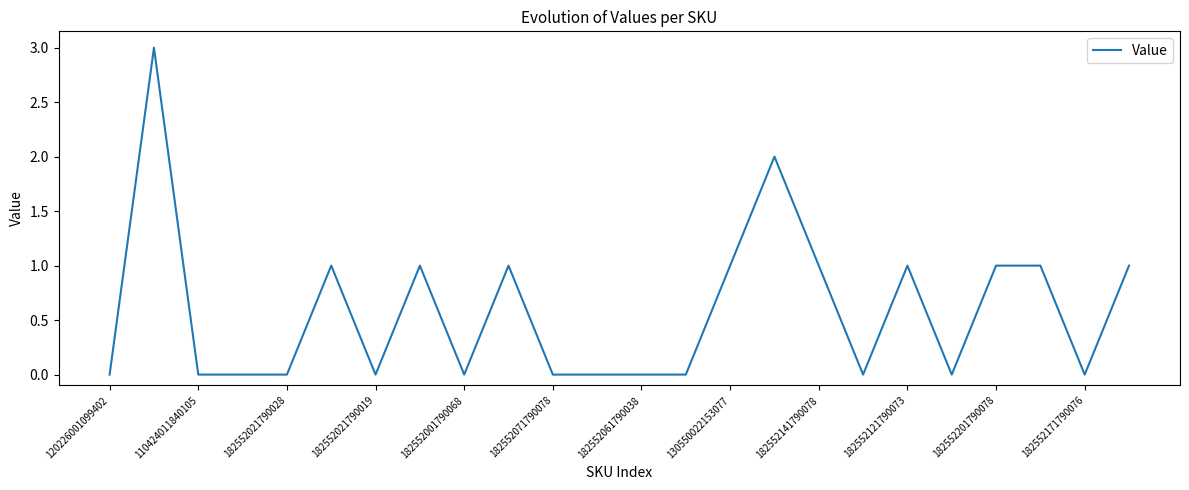

How many values are between 0 and 1?

22